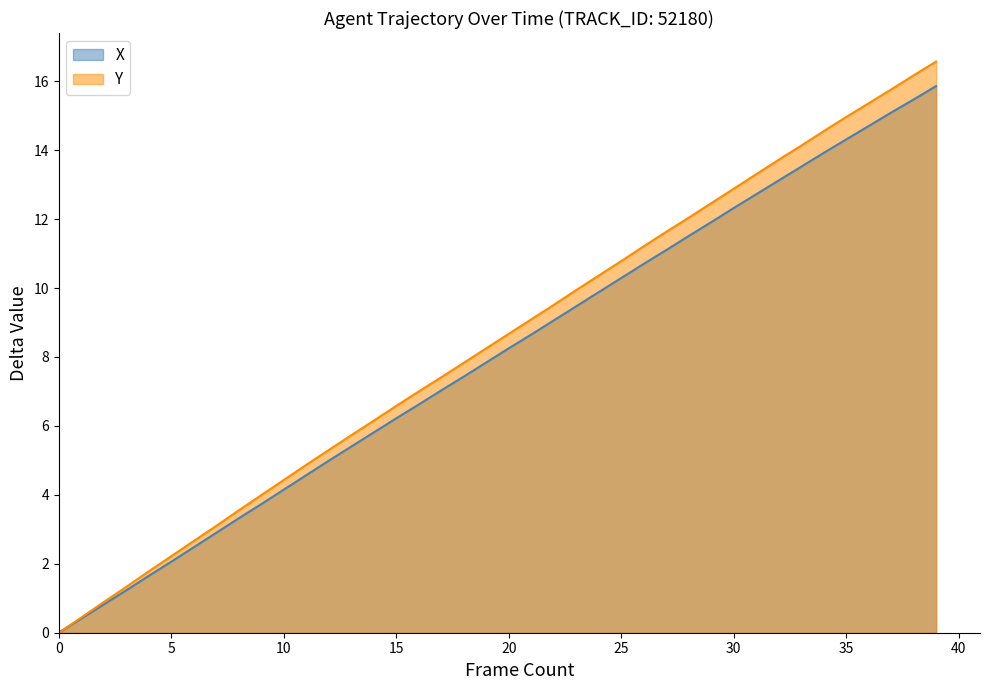

List the series in order of their peak value, lowest first.

X, Y